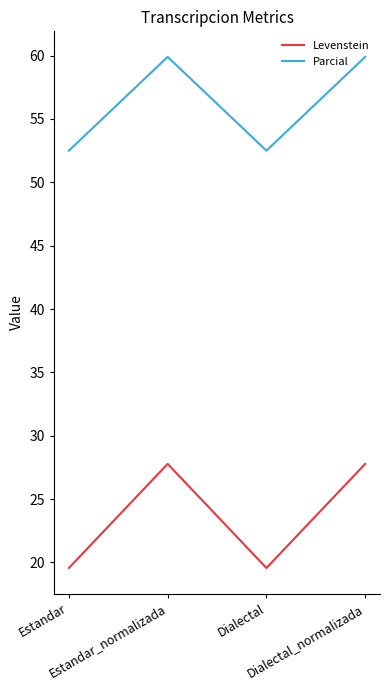

Where does the Levenstein series first go above 27?

Estandar_normalizada